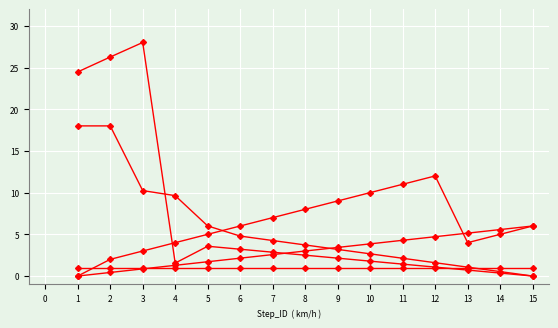

The value of Longitude at 7 is 2.9. True or false?

True